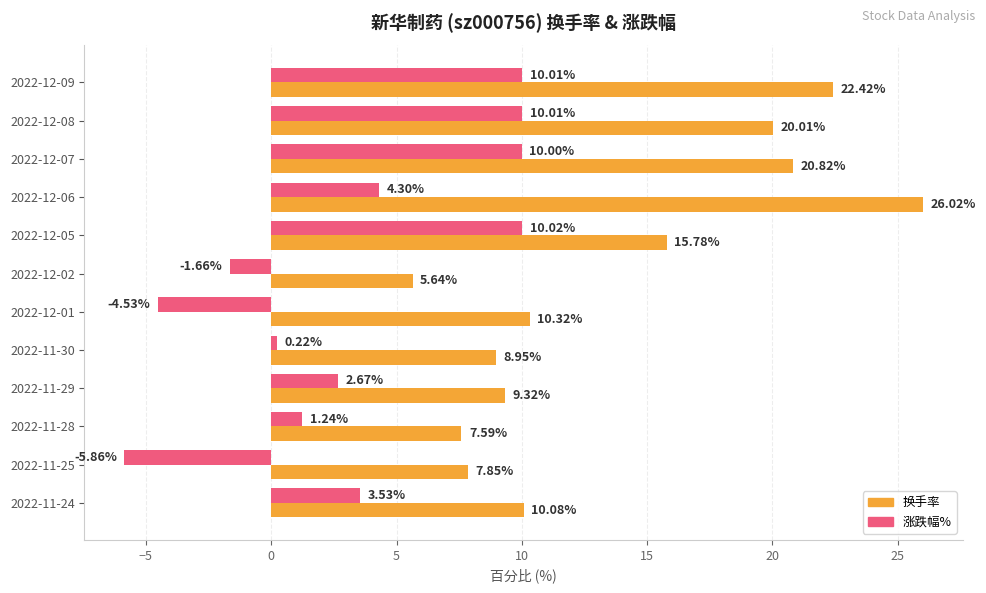

At how many categories does at least one series exceed 6?

11